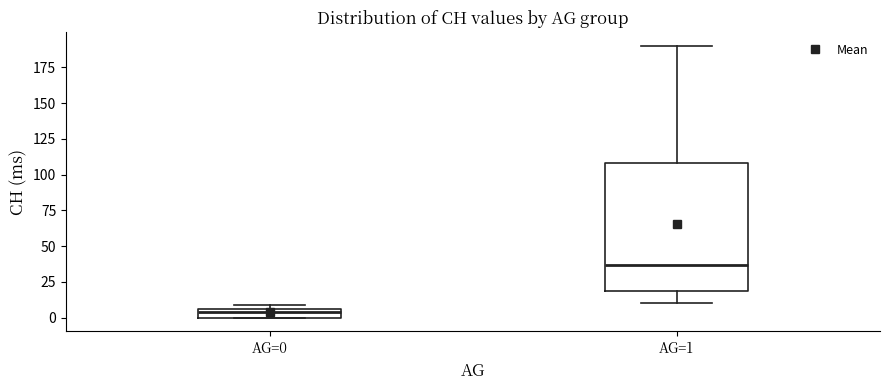

Which box has the lowest median line?

AG=0